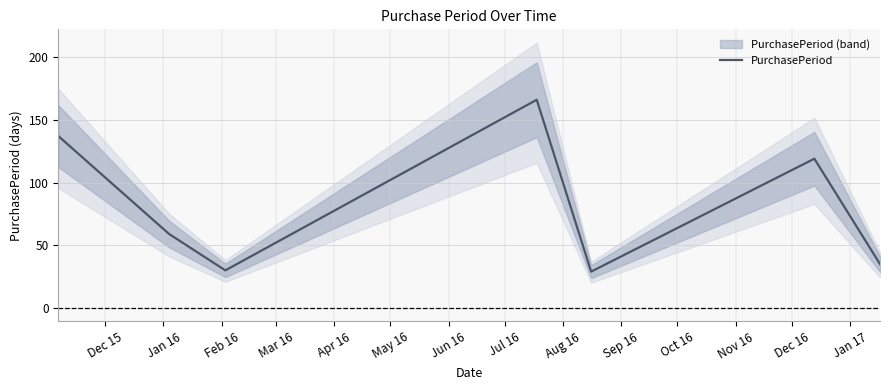

How many points are higher than both their immediate neighbors (excluding endpoints)?

2